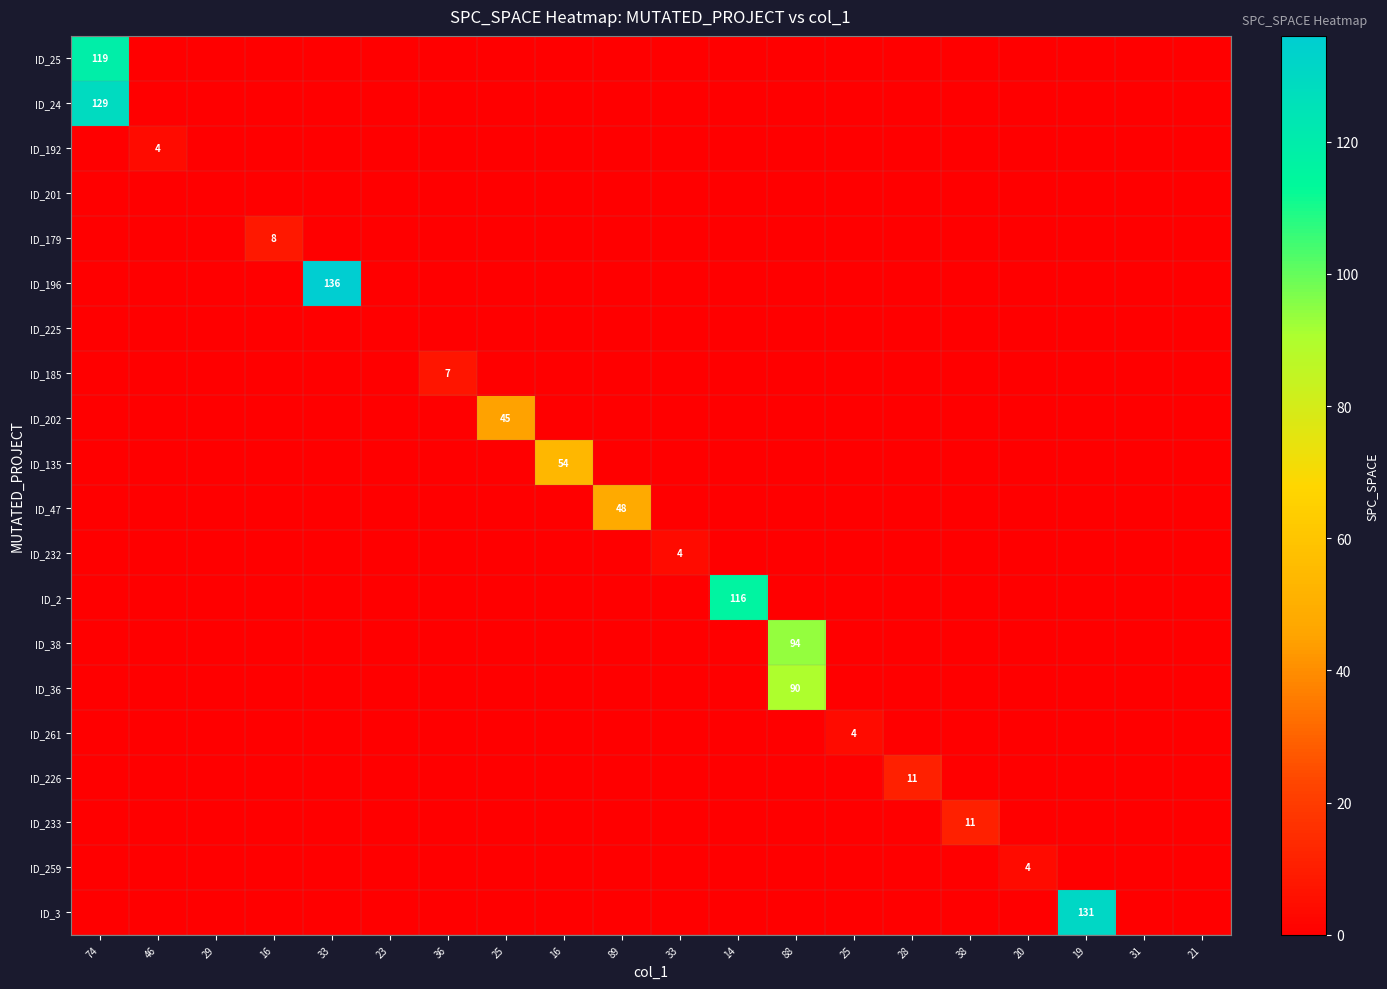

Is it true that ID_3 equals 0 at 33?

True